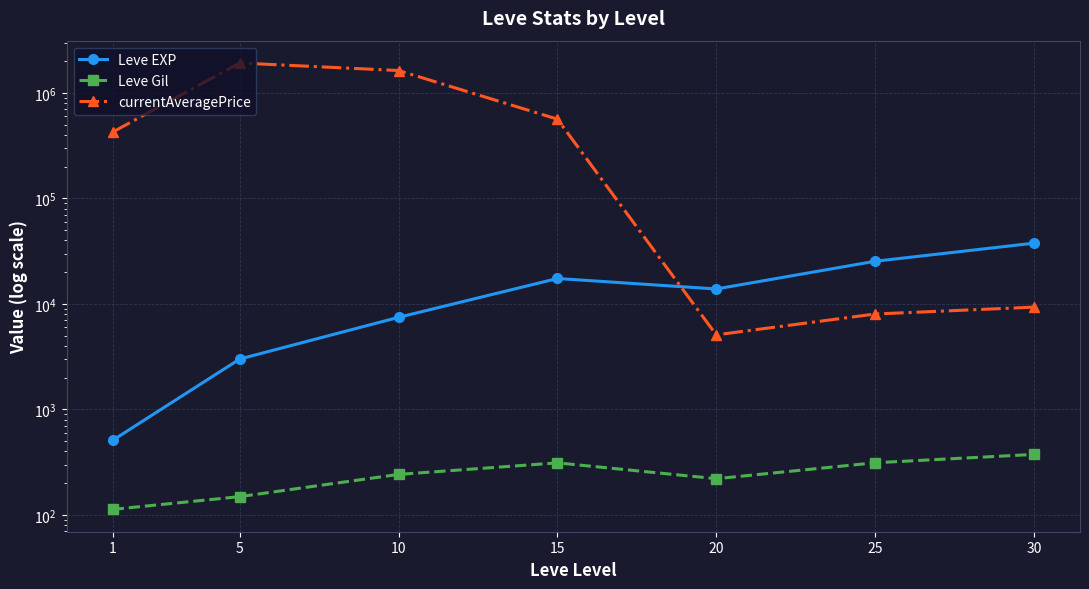

After their last crossing, which series has the higher values: Leve EXP or currentAveragePrice?

Leve EXP